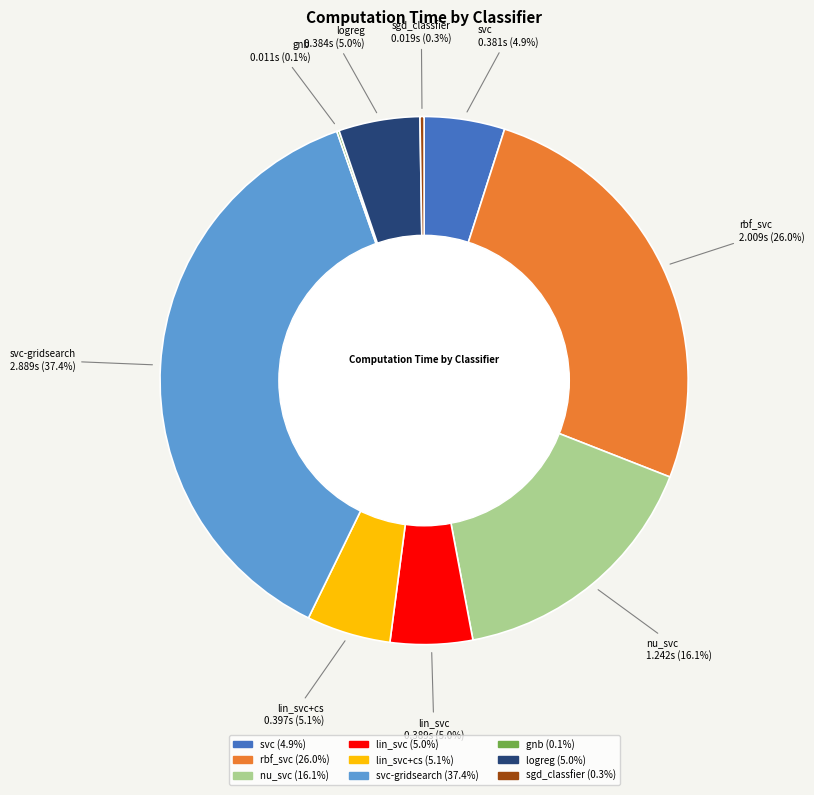

Does any single category account for the majority?

No